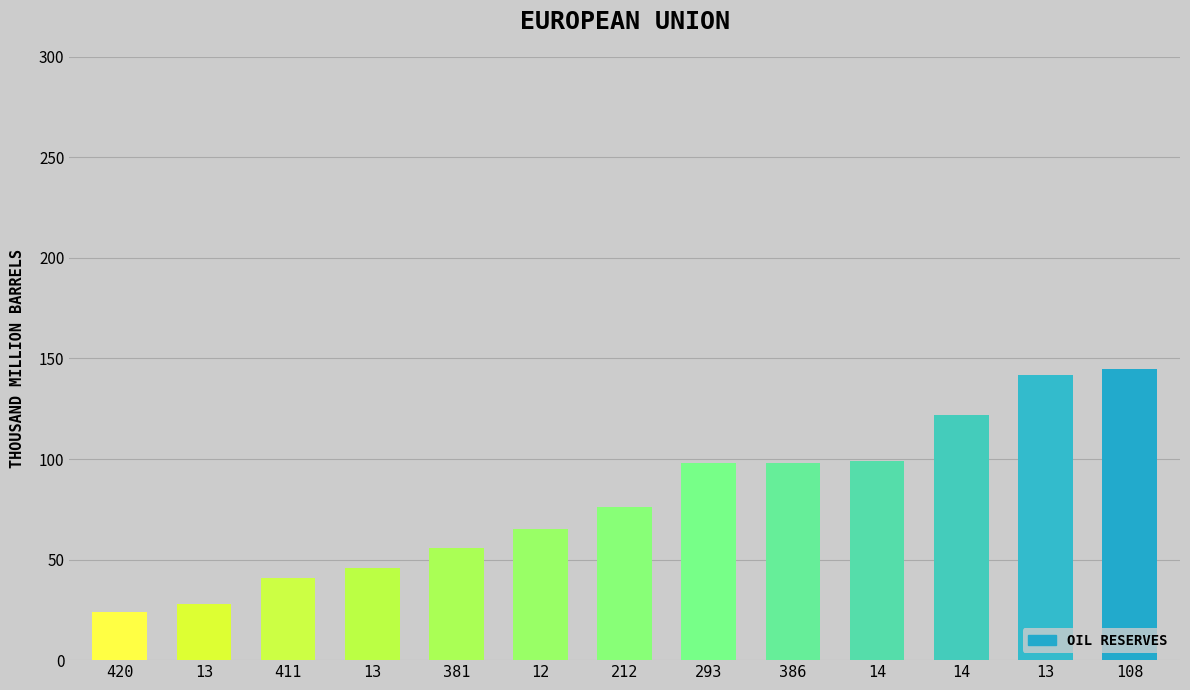

How many values are below 76?

6